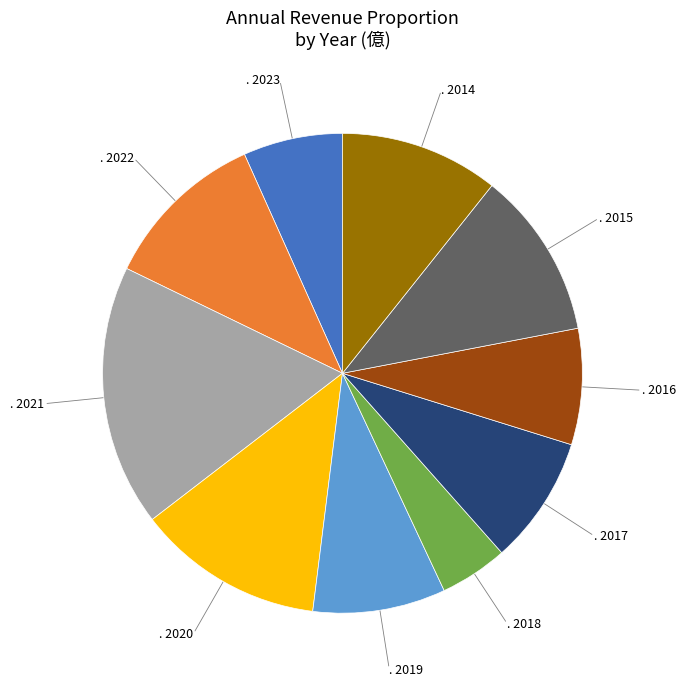

Is there a majority slice in this chart?

No